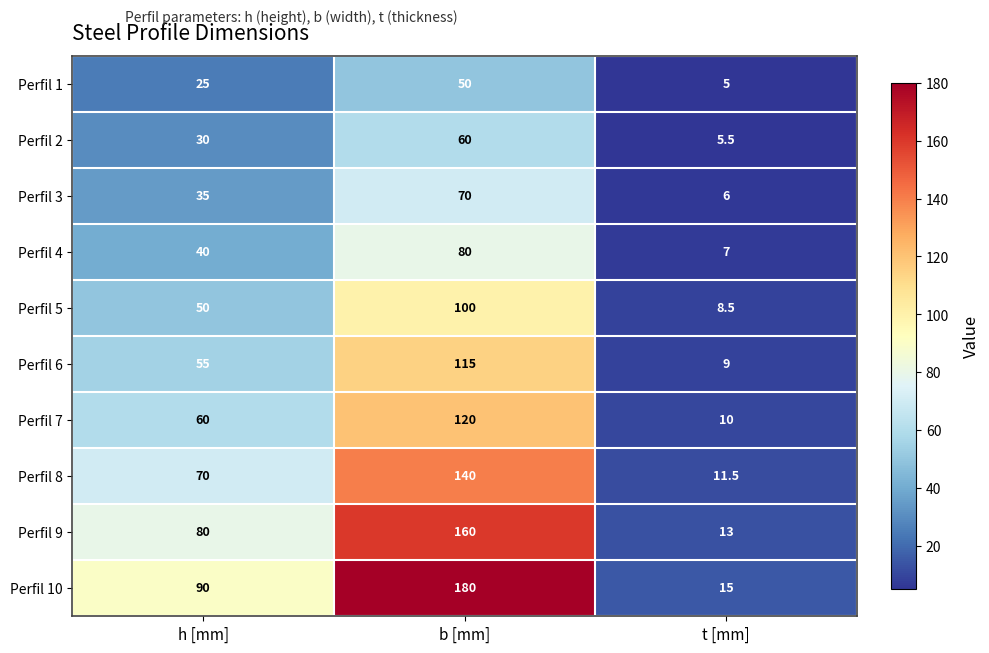

True or false: Perfil 5 has a value of 100.0 at b [mm].

True